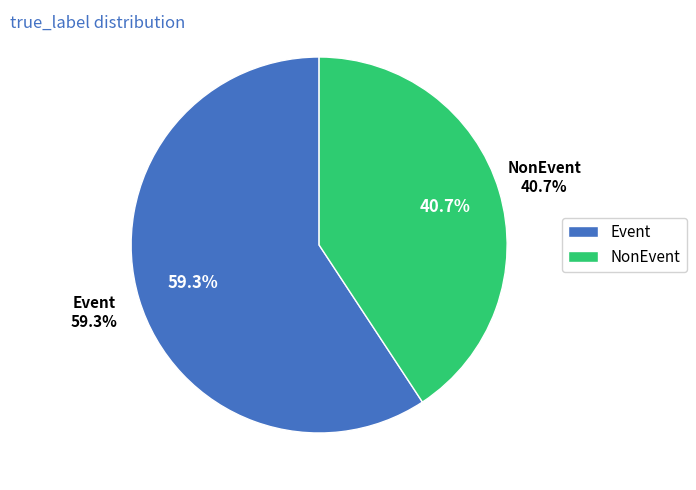

Is the sum of Event and NonEvent greater than half?

Yes